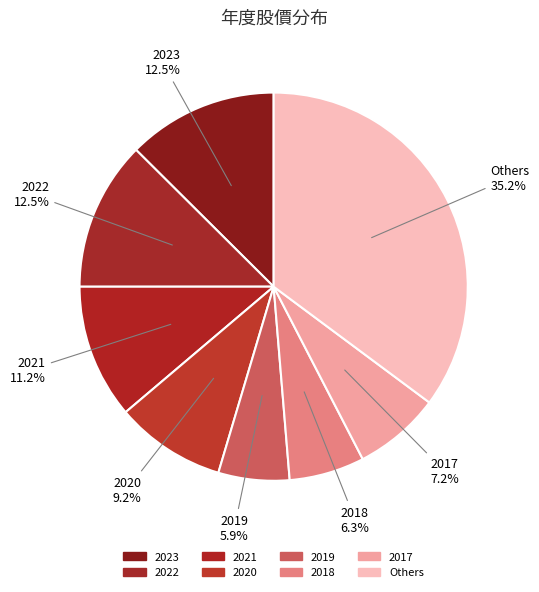

How many slices are in this pie chart?

8